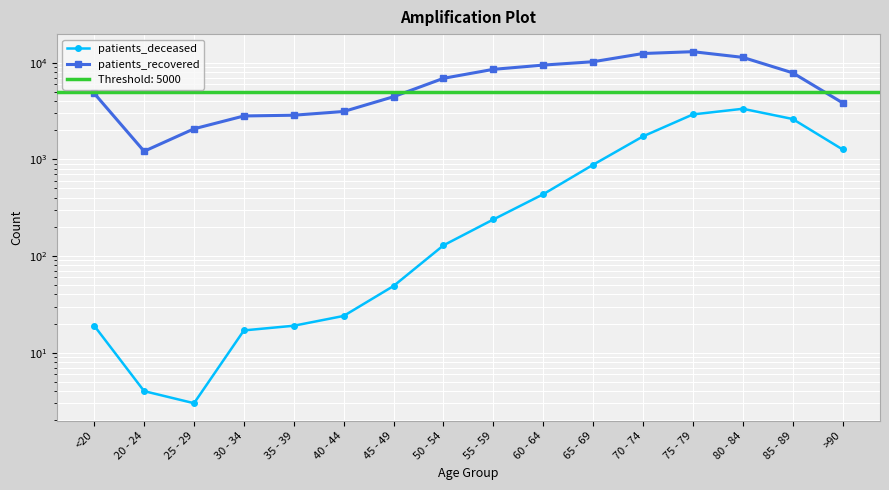

List the series in order of their overall mean, lowest first.

patients_deceased, patients_recovered